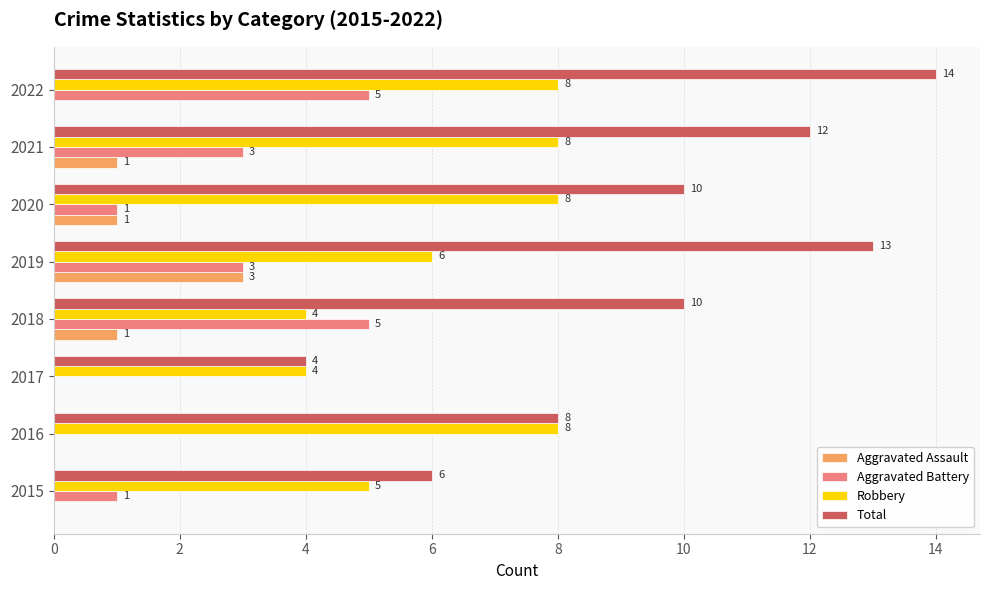

How many positive values does the Aggravated Battery series have?

6